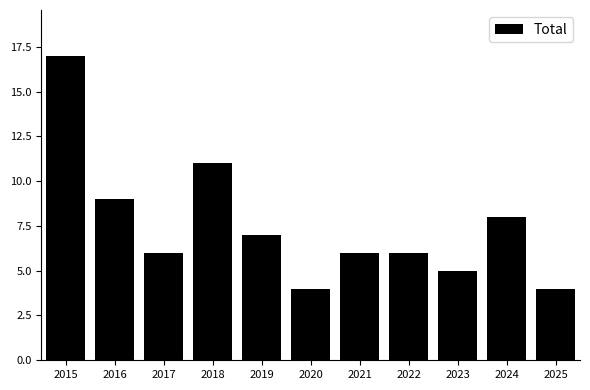

Reading left to right, extract all data points from this chart.

2015=17	2016=9	2017=6	2018=11	2019=7	2020=4	2021=6	2022=6	2023=5	2024=8	2025=4